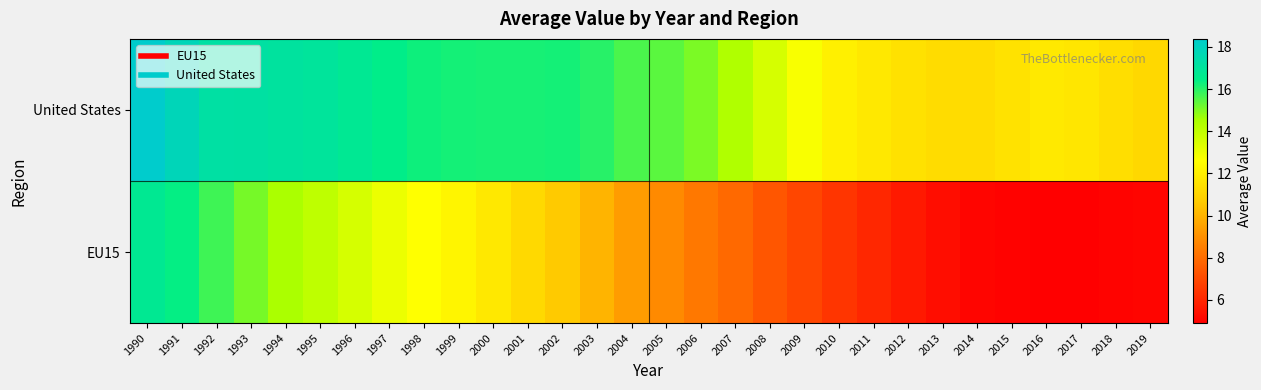

Reading left to right, transcribe all the data shown in this chart.

EU15: 1990=16.7	1991=16.4	1992=15.7	1993=15.1	1994=14.5	1995=14.0	1996=13.5	1997=13.0	1998=12.6	1999=12.2	2000=11.8	2001=11.2	2002=10.6	2003=10.0	2004=9.3	2005=8.8	2006=8.3	2007=7.9	2008=7.4	2009=6.9	2010=6.4	2011=6.0	2012=5.6	2013=5.3	2014=5.1	2015=5.0	2016=4.9	2017=4.9	2018=5.0	2019=5.1
United States: 1990=18.4	1991=17.8	1992=17.2	1993=17.2	1994=17.1	1995=17.0	1996=16.8	1997=16.5	1998=16.3	1999=16.2	2000=16.2	2001=16.2	2002=16.2	2003=16.0	2004=15.6	2005=15.4	2006=15.1	2007=14.4	2008=13.5	2009=12.7	2010=12.1	2011=11.8	2012=11.5	2013=11.3	2014=11.3	2015=11.5	2016=11.8	2017=11.7	2018=11.4	2019=11.1